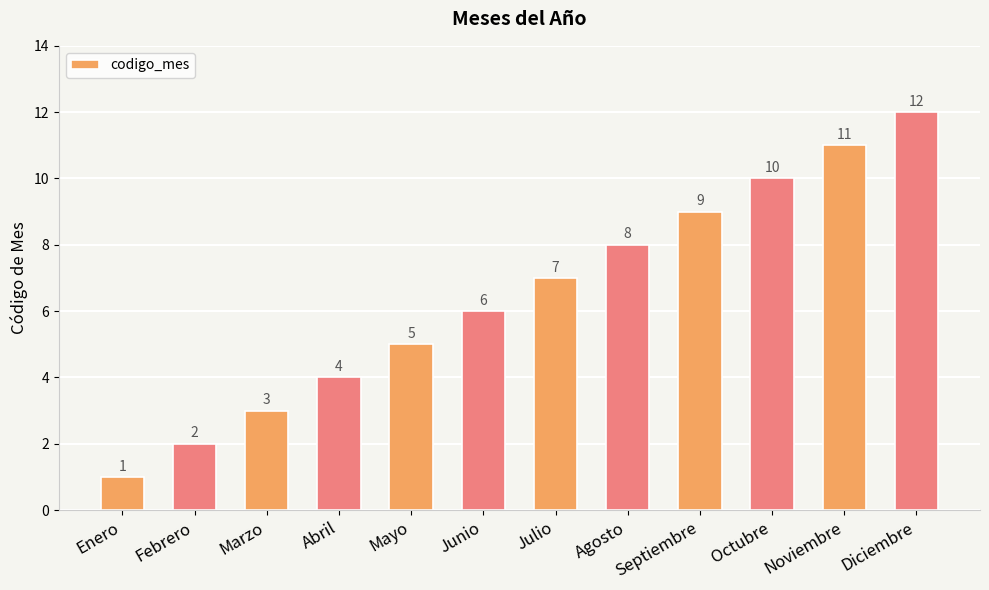

Between Mayo and Diciembre, which is larger?

Diciembre